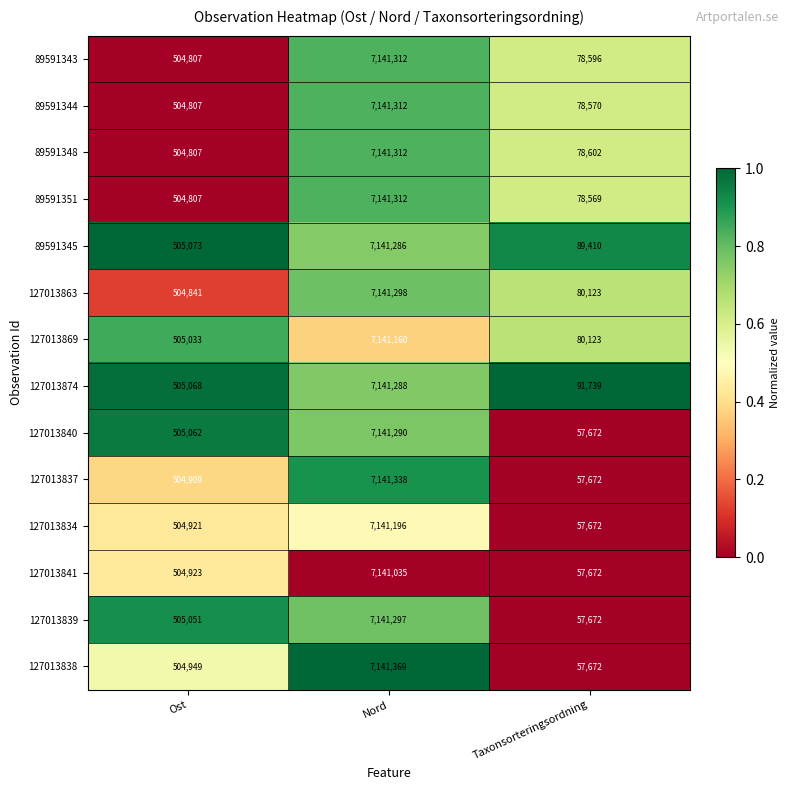

What is the difference between the highest and lowest values at Nord?

334